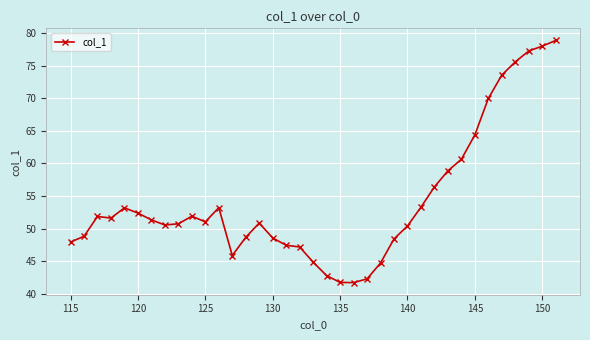

What is the greatest value displayed?

78.9